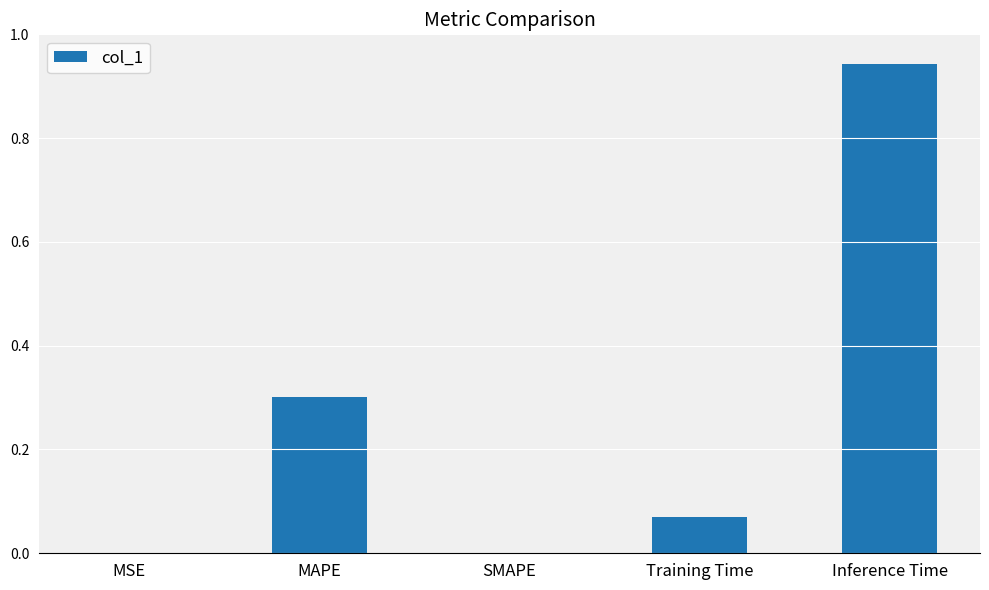

Between Training Time and SMAPE, which is larger?

Training Time